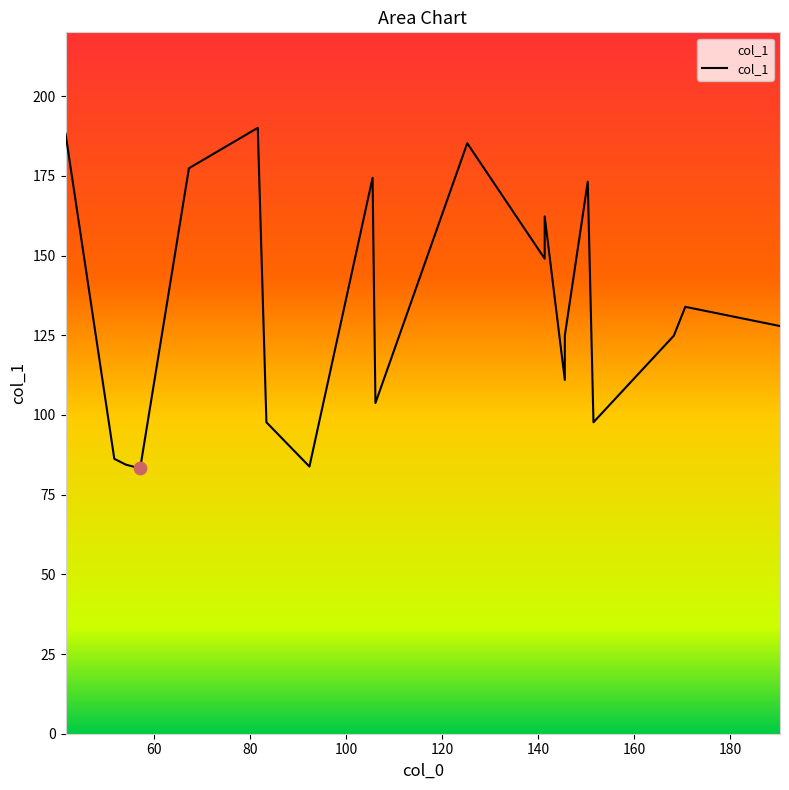

Approximately how many times larger is the value at 54.08 compared to 41.53?

0.4